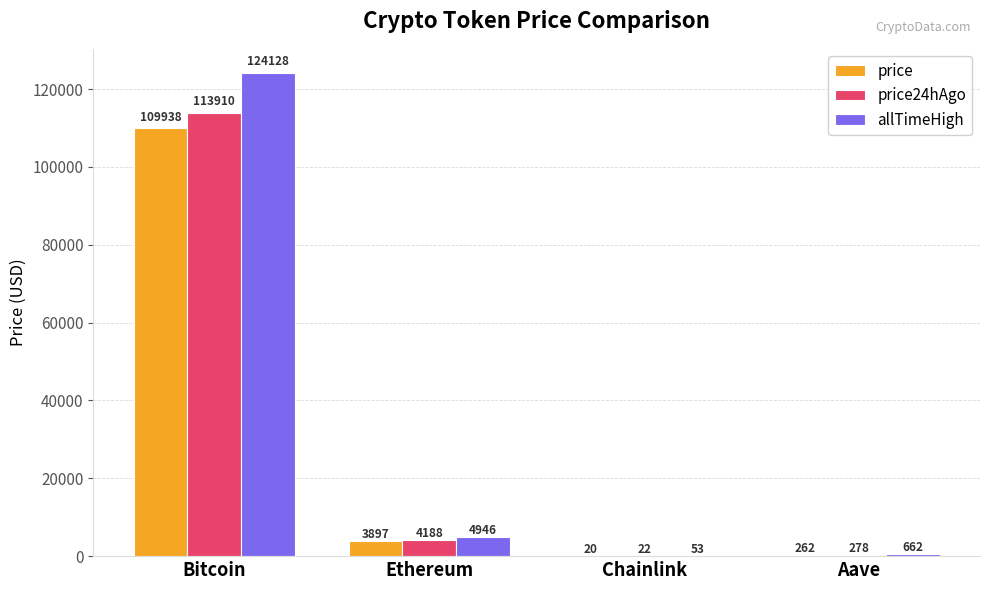

Between Chainlink and Aave, which series saw the biggest shift?

allTimeHigh